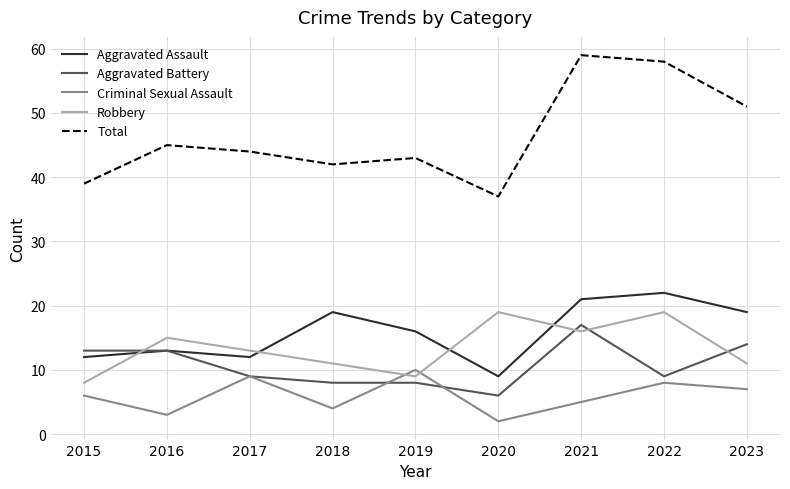

Which series changed the most between 2020 and 2023?

Total